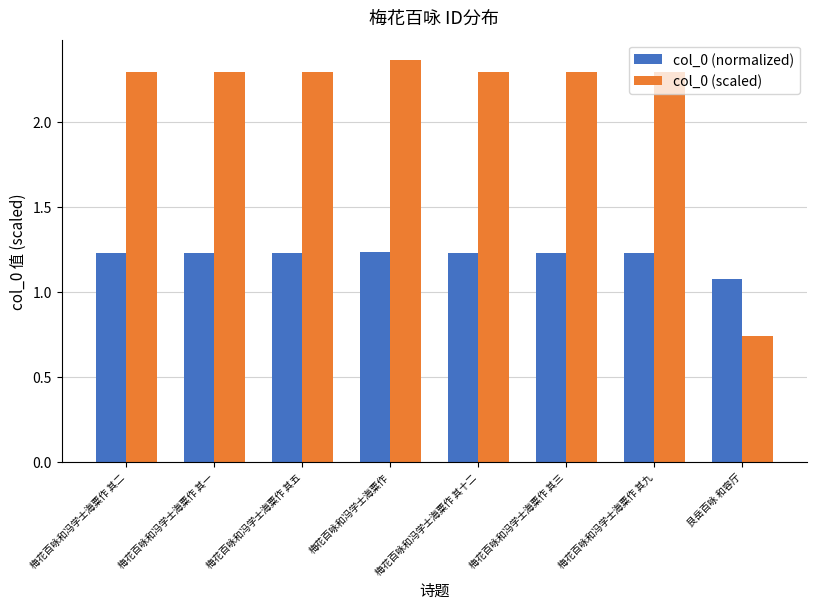

Is it true that col_0 (scaled) equals 2.3 at 梅花百咏和冯学士海粟作 其二?

True